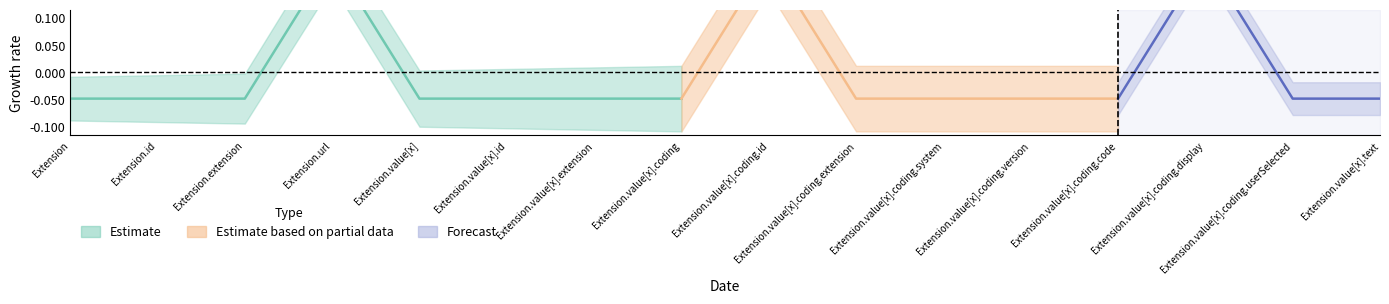

At how many categories does at least one series exceed 0?

3